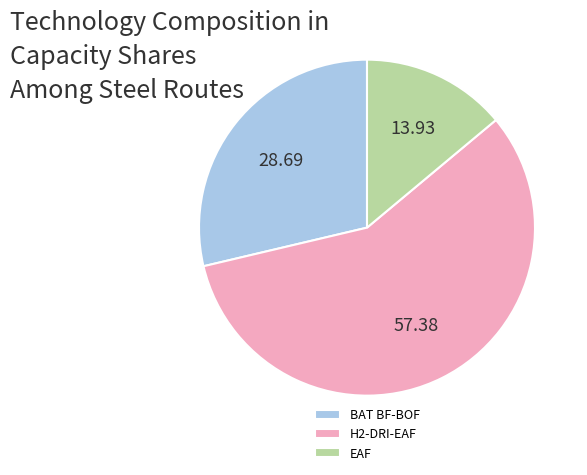

Do H2-DRI-EAF and EAF together represent more than half of the pie?

Yes